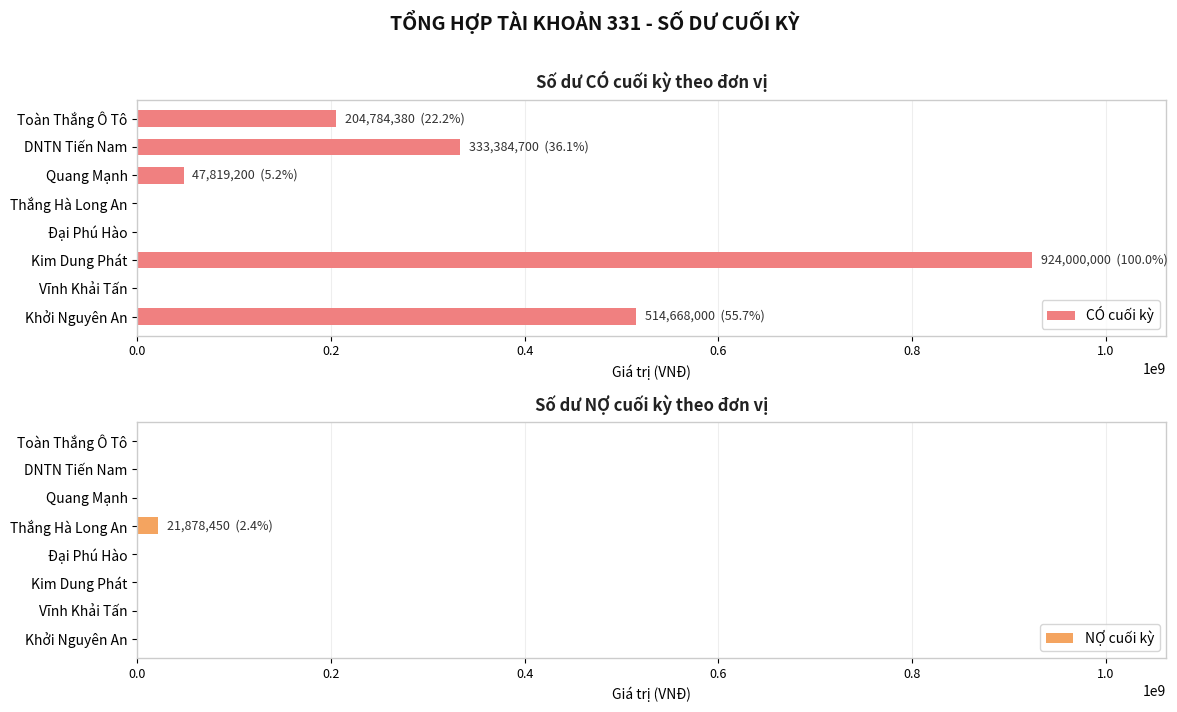

What is the difference between the maximum and minimum values in the CÓ cuối kỳ series?

924000000